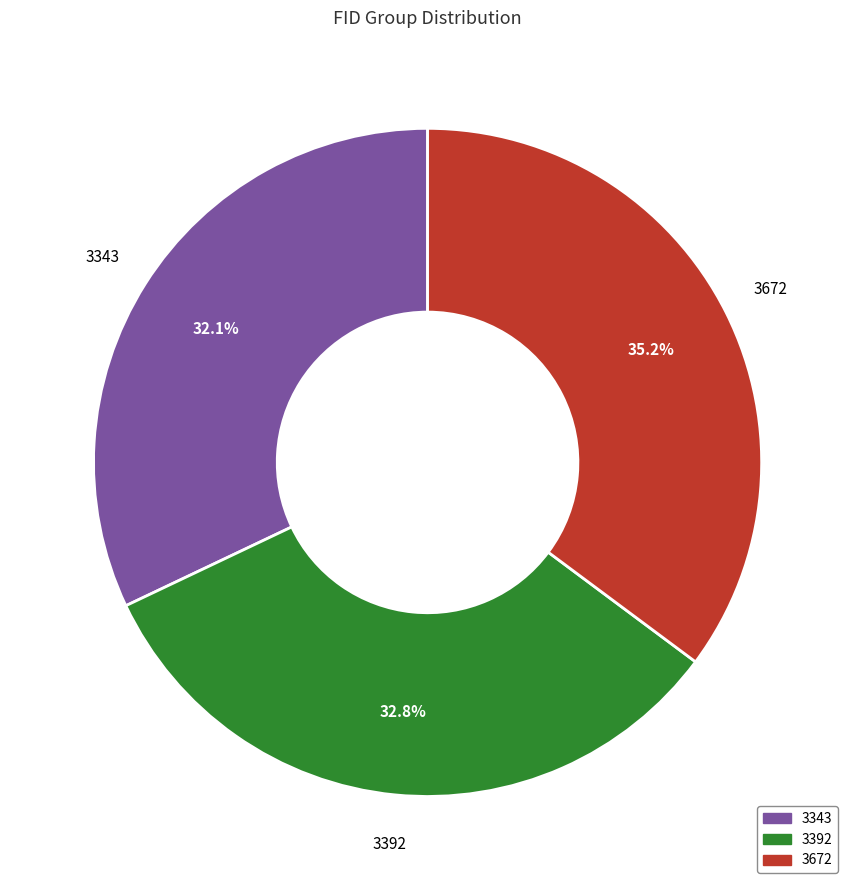

Is there any slice that represents more than half of the pie?

No